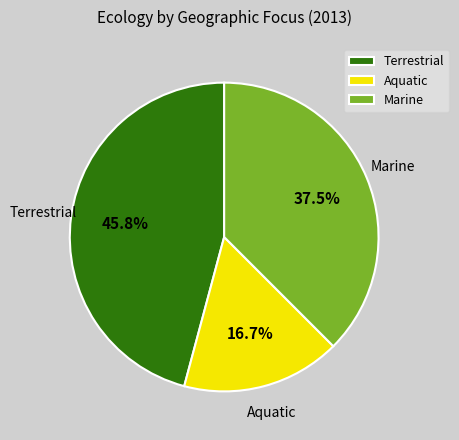

Does Aquatic account for over 50% of the chart?

No